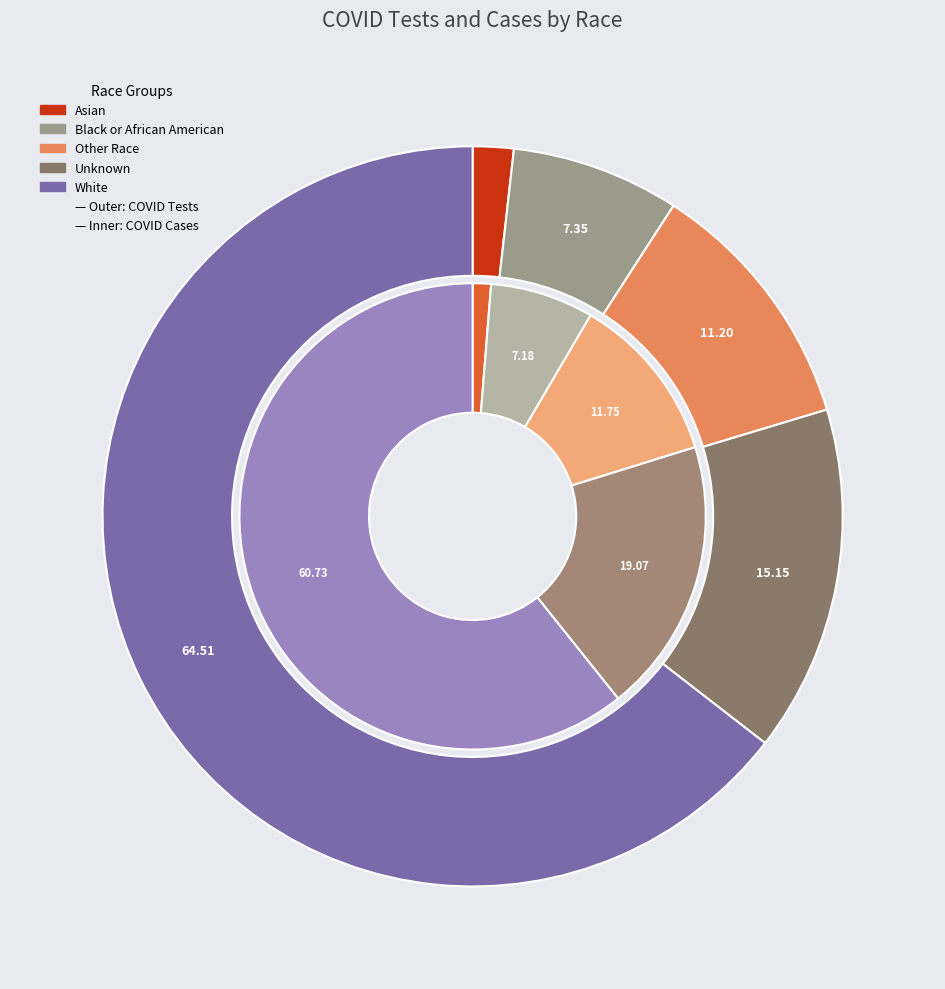

To the nearest percent, what portion does Asian represent?

2%